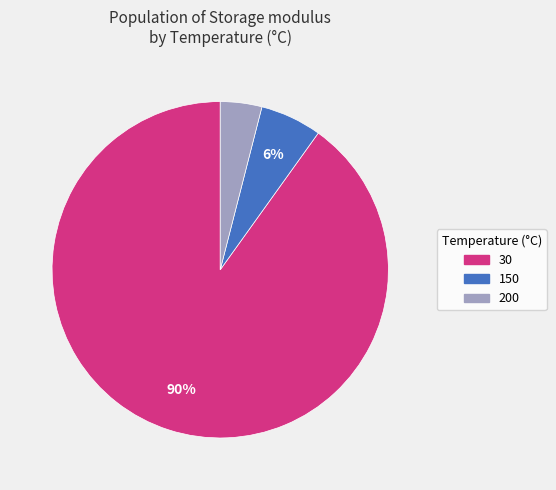

The 30 slice represents 90% of the pie. True or false?

True